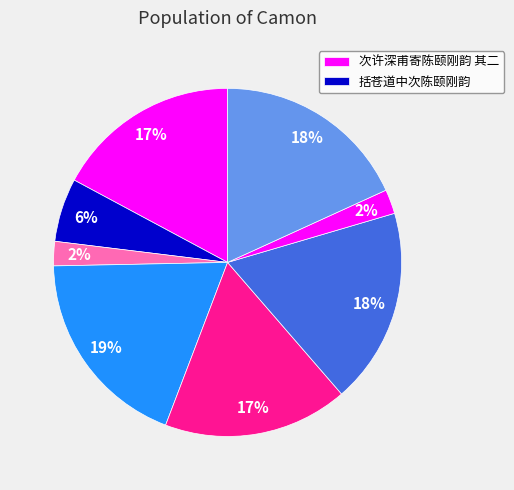

Is there any slice that represents more than half of the pie?

No